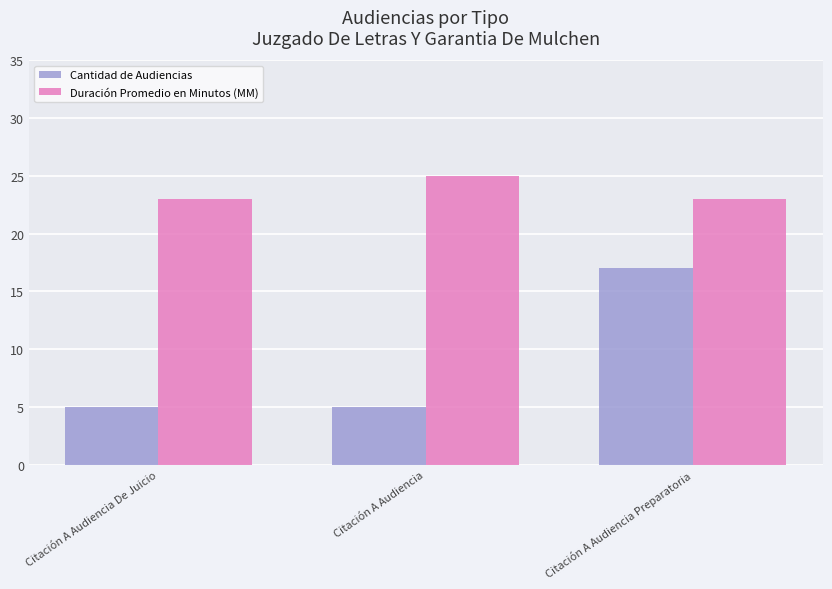

What is the total value across all series at Citación A Audiencia Preparatoria?

40